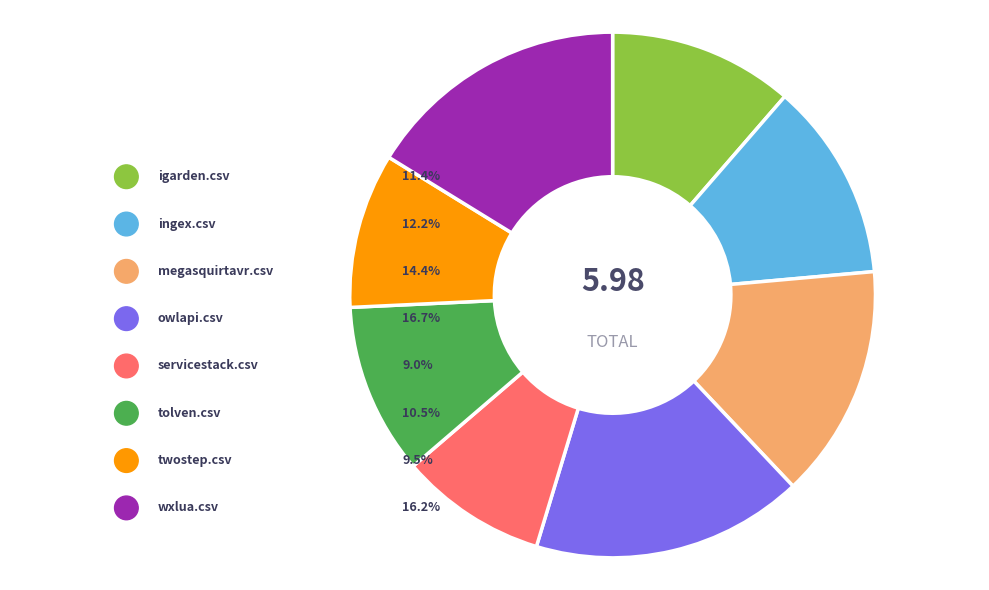

What is the largest slice in the pie chart?

owlapi.csv